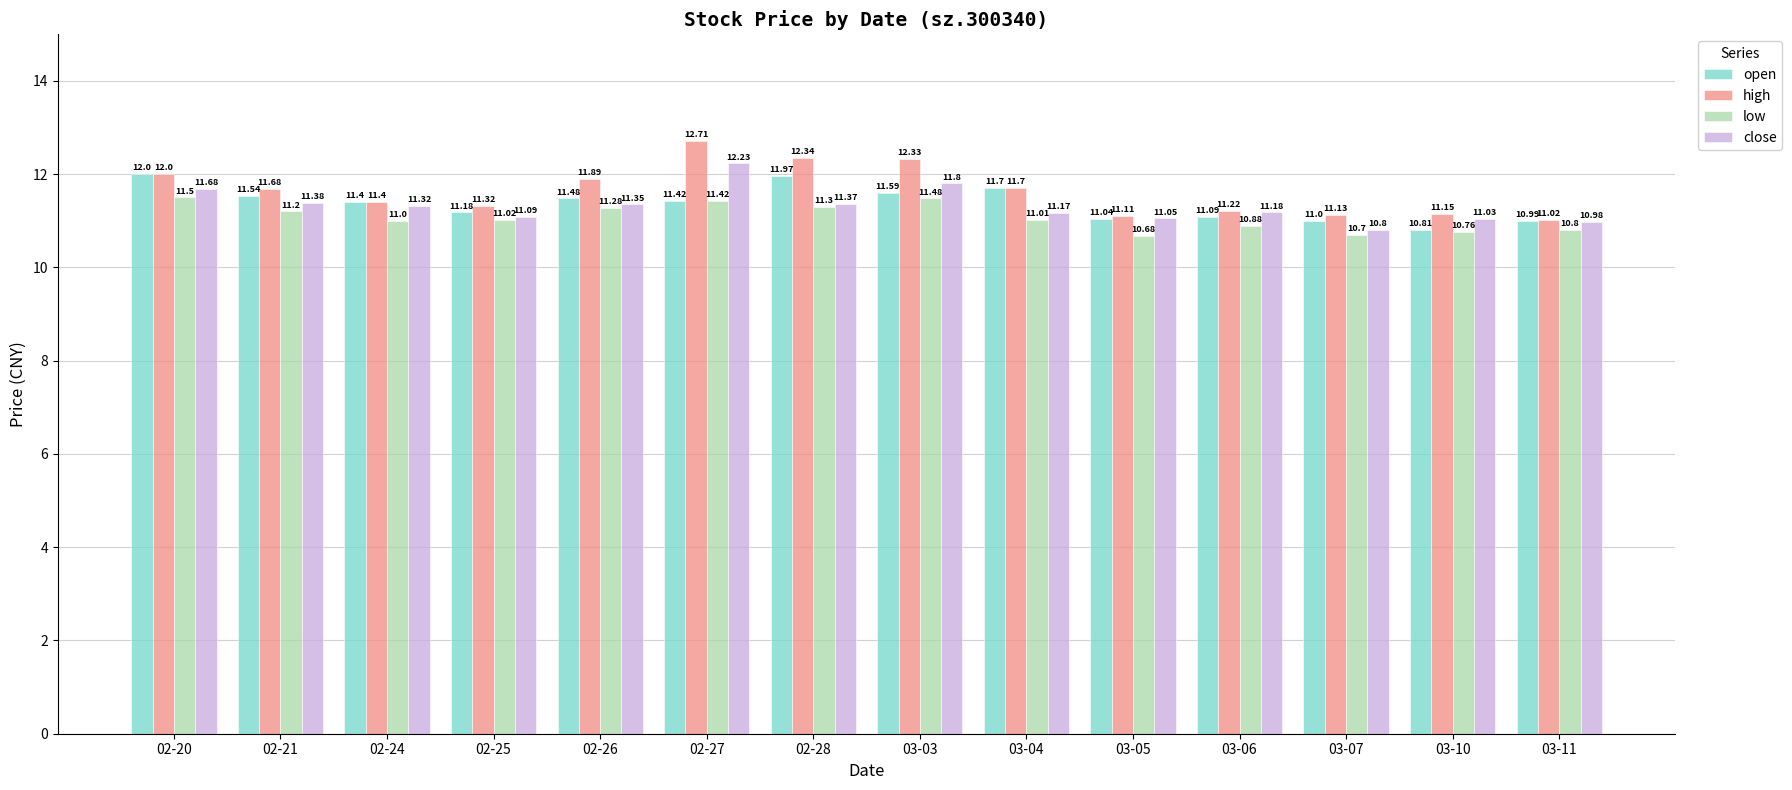

What is the sum of the open values at 03-06 and 02-20?

23.1